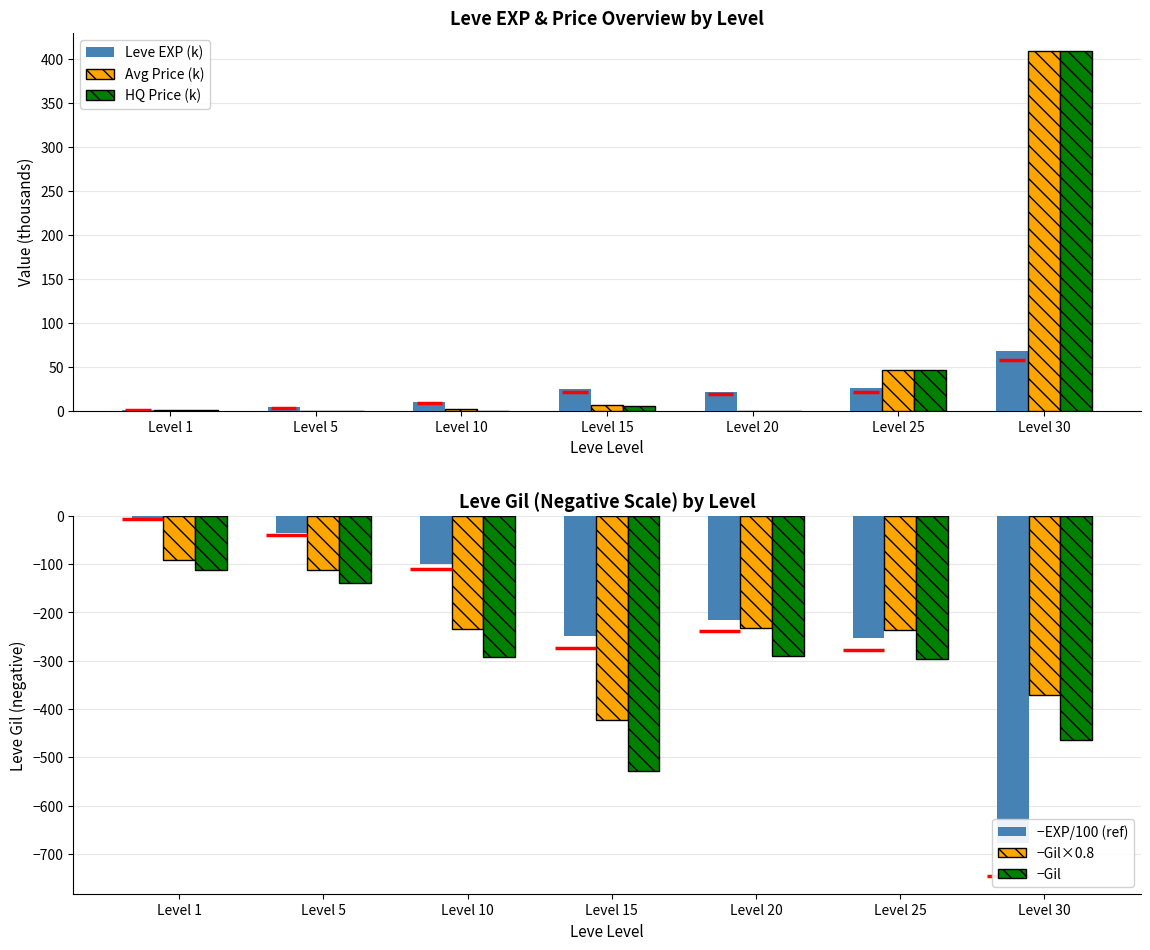

True or false: Avg Price (k) has a value of 1.2 at Level 1.

True